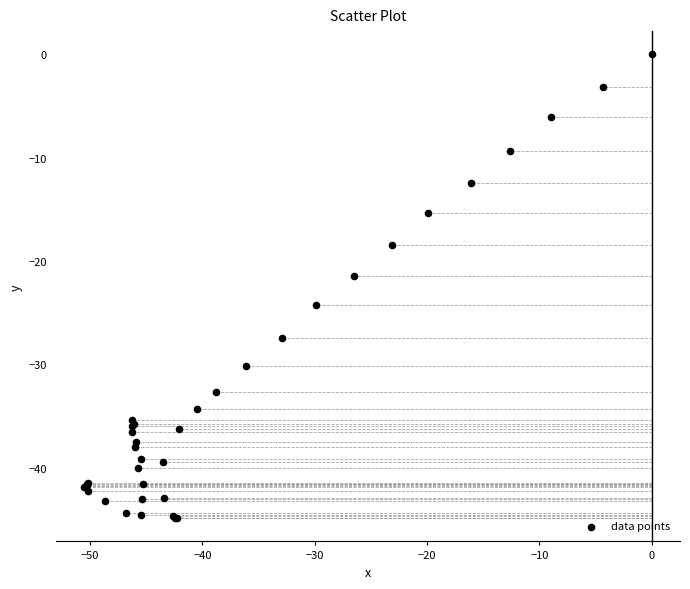

What Y value in the scatter plot is closest to -22?

-21.5